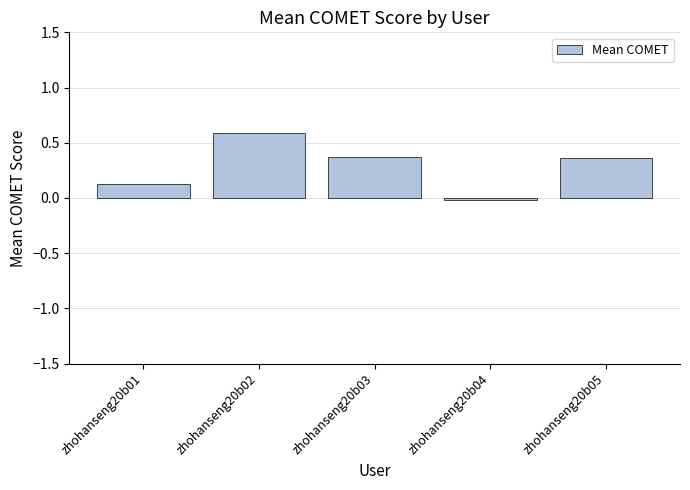

What is the sum of all values?

1.4